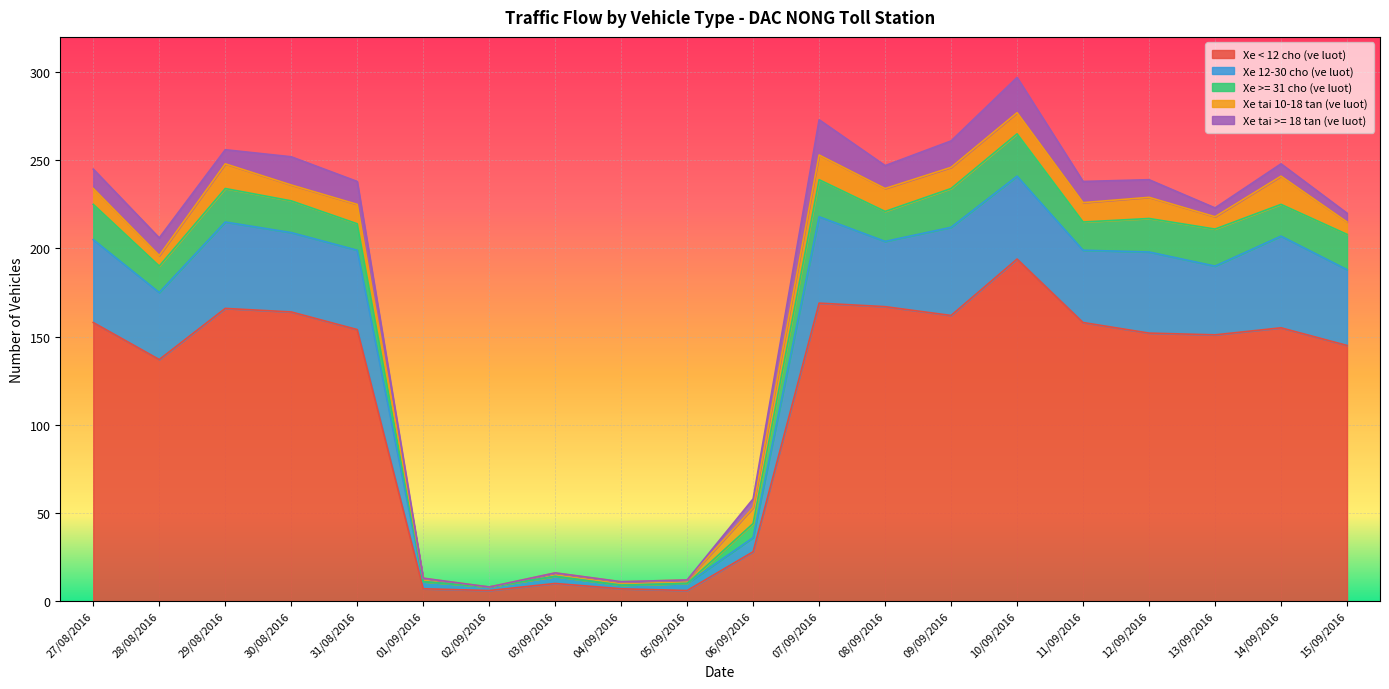

What position from the left is 27/08/2016?

1